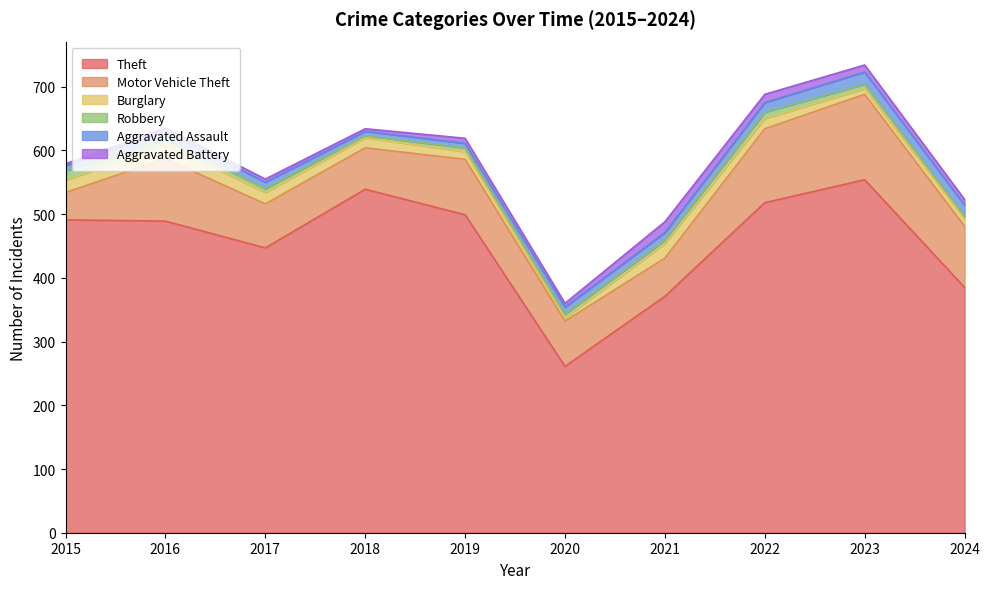

What is the difference between the Aggravated Battery values at 2023 and 2022?

2